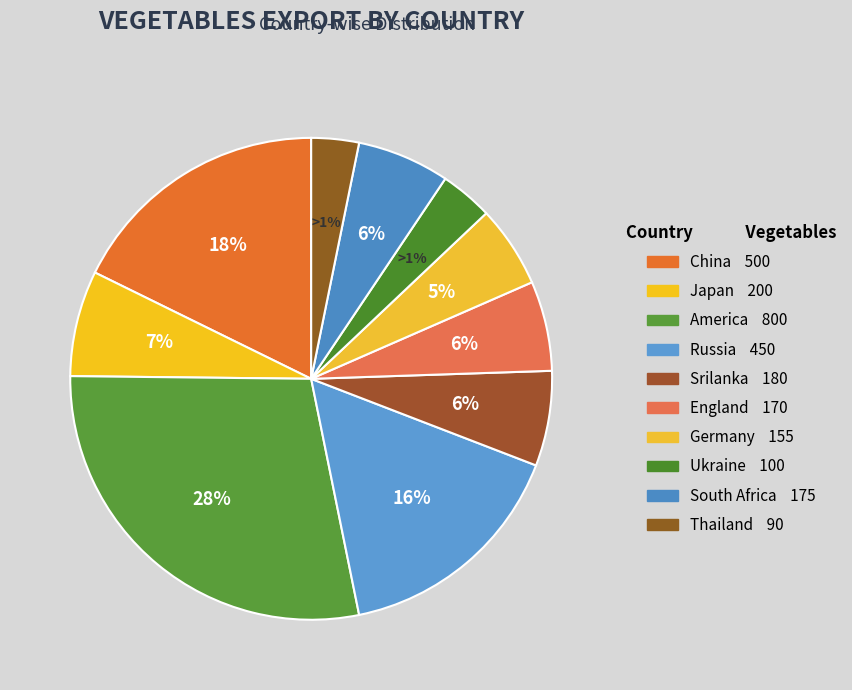

To the nearest percent, what portion does Russia represent?

16%